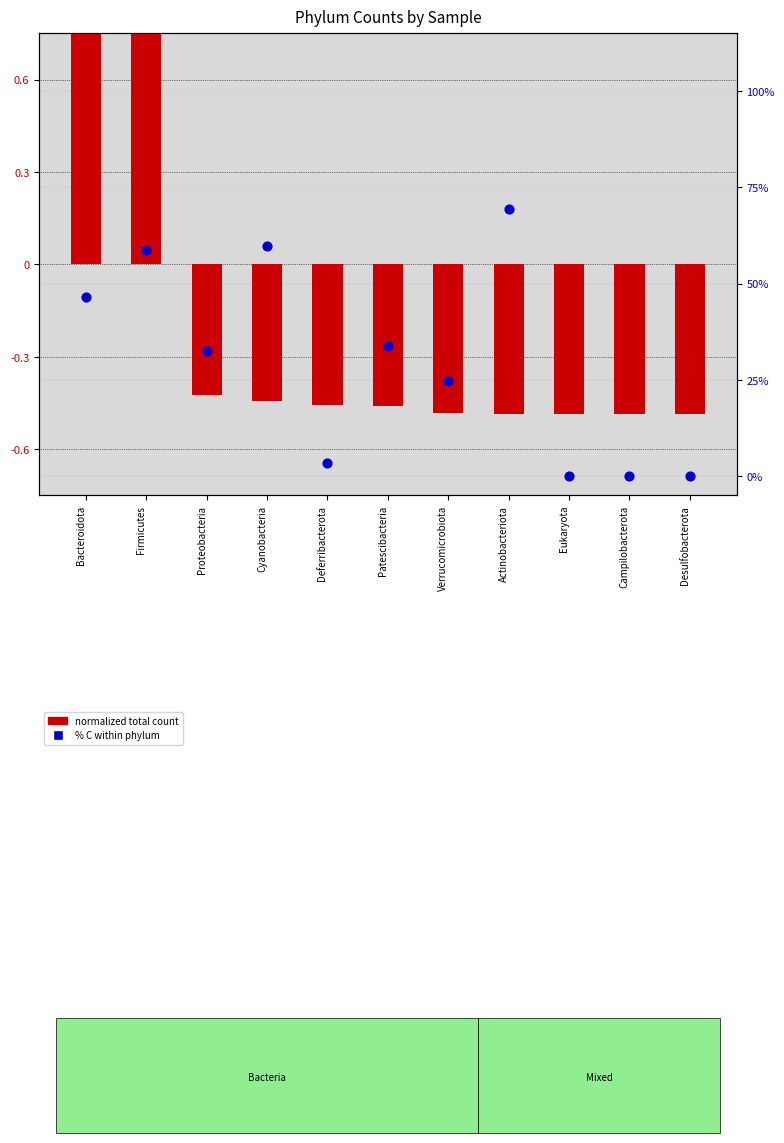

At which category is the sum across all series the highest?

Actinobacteriota